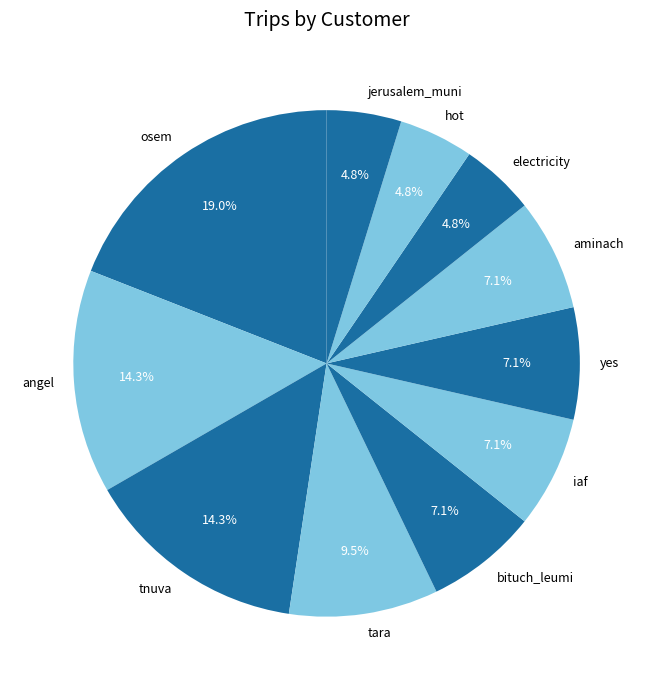

Is the sum of tara and yes greater than half?

No